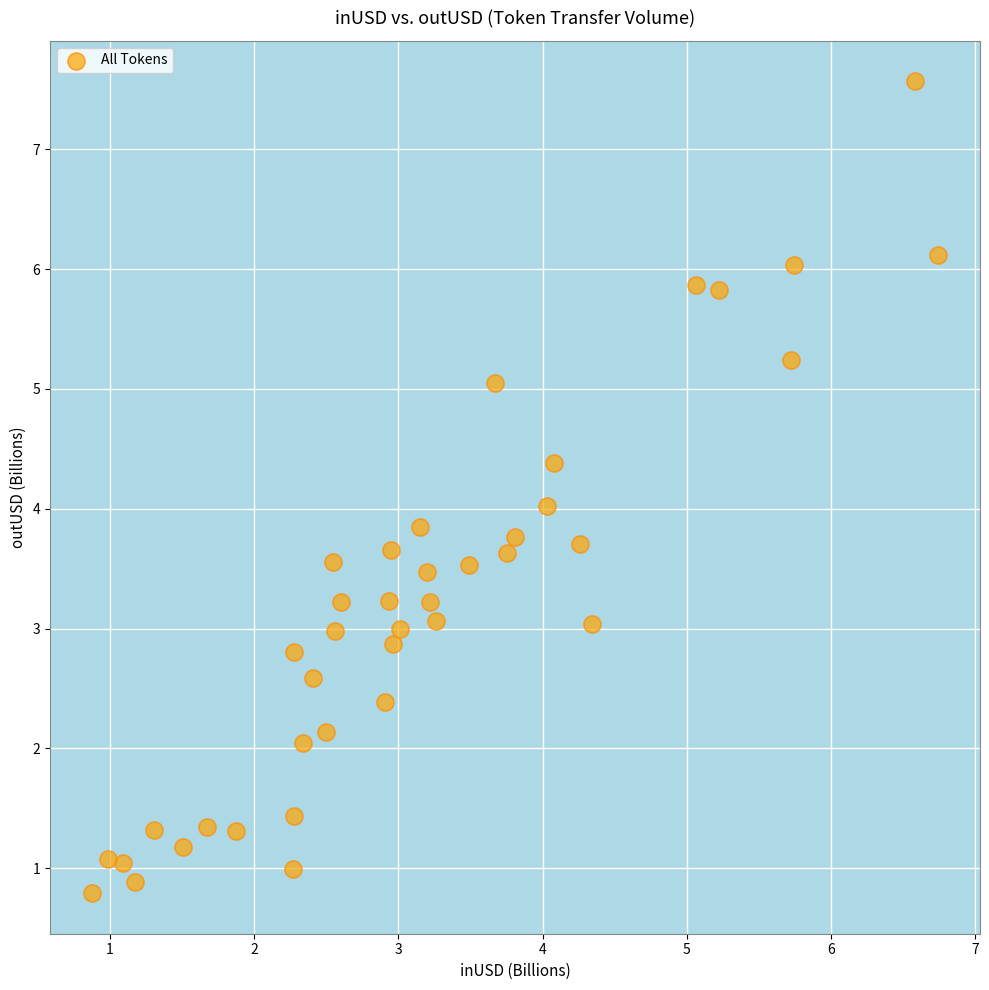

What is the range of X values (max minus min)?

5.9